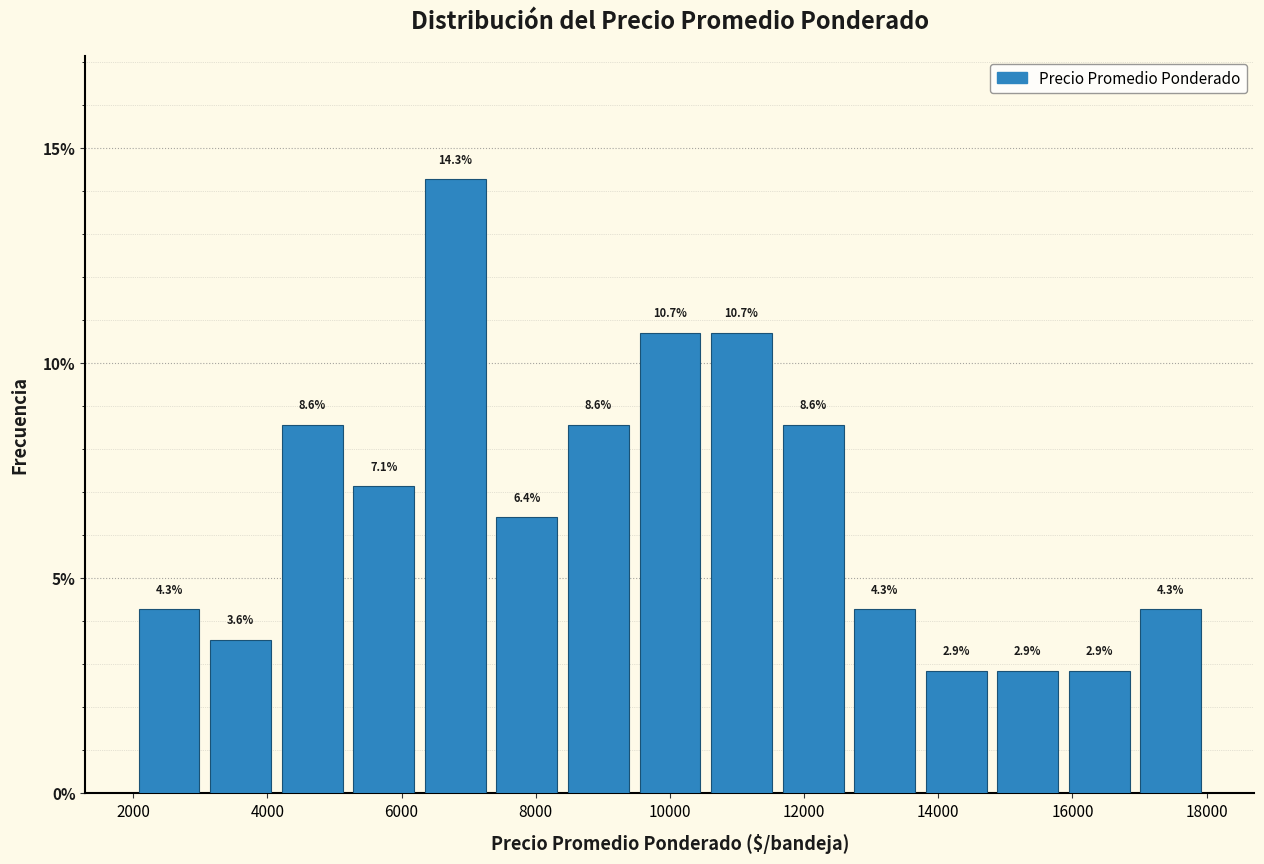

Reading left to right, list every bar in this chart as the range it spans on the x-axis followed by its height. The bar edges are not printed on the chart, so give them approximately, as read against the axis.

2000 to 3000: 4.3
3000 to 4200: 3.6
4200 to 5200: 8.6
5200 to 6200: 7.1
6200 to 7400: 14.3
7400 to 8400: 6.4
8400 to 9400: 8.6
9400 to 10600: 10.7
10600 to 11600: 10.7
11600 to 12600: 8.6
12600 to 13800: 4.3
13800 to 14800: 2.9
14800 to 15800: 2.9
15800 to 17000: 2.9
17000 to 18000: 4.3